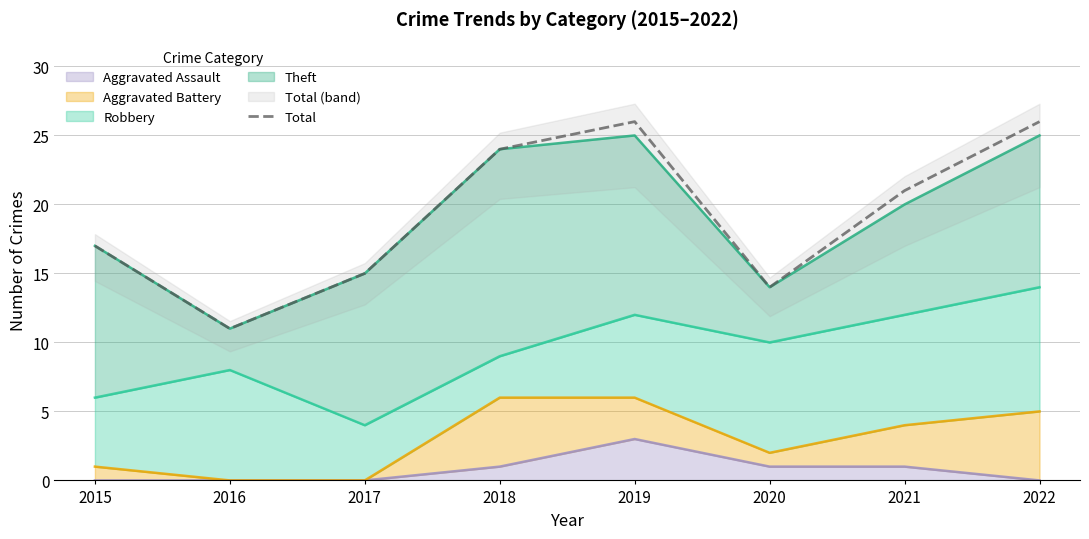

Reading left to right, what are all the values shown in this chart?

2015=17	2016=11	2017=15	2018=24	2019=26	2020=14	2021=21	2022=26